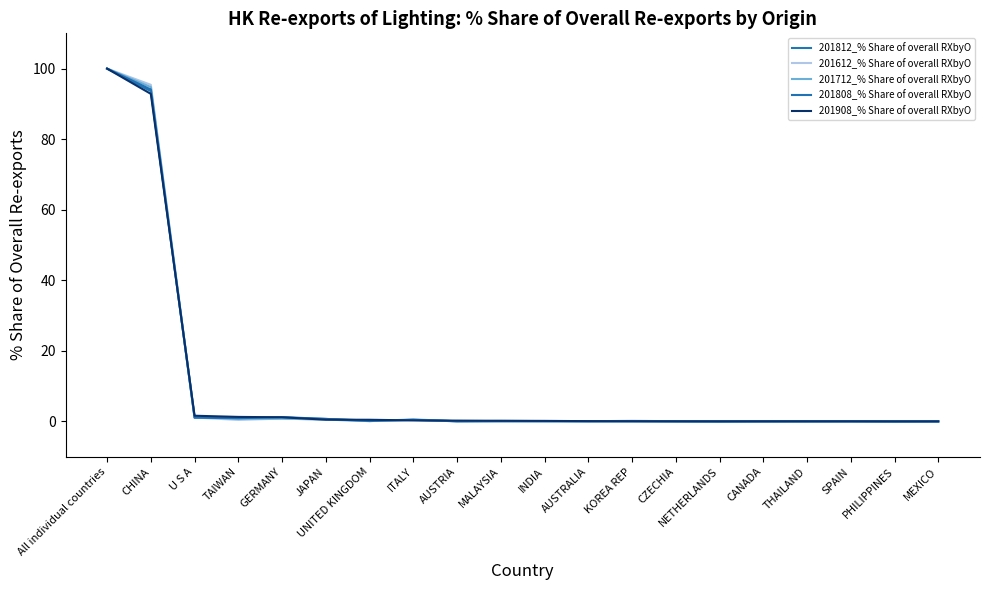

Rank the series at MEXICO from highest to lowest value.

201808_% Share of overall RXbyO, 201712_% Share of overall RXbyO, 201812_% Share of overall RXbyO, 201908_% Share of overall RXbyO, 201612_% Share of overall RXbyO